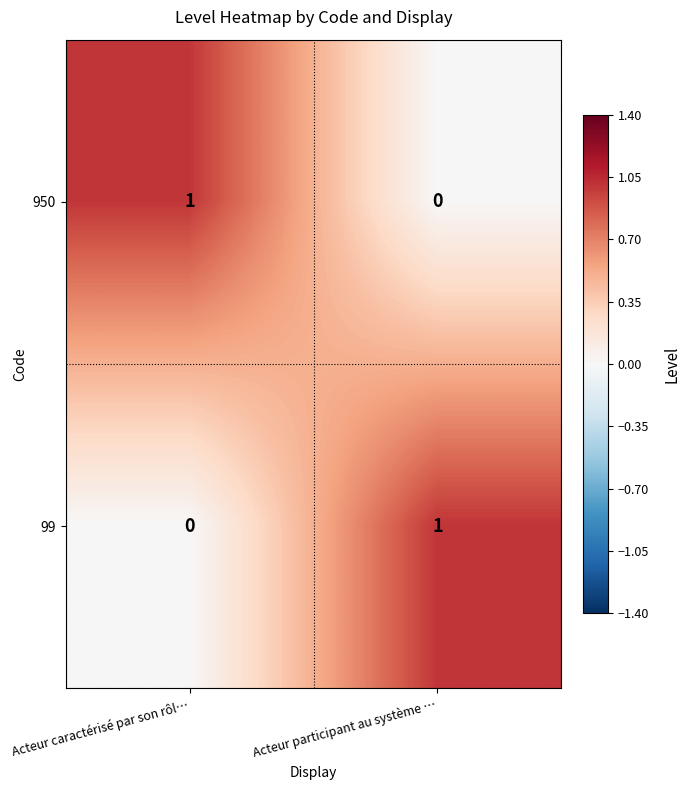

Reading right to left, transcribe all the data shown in this chart.

950: 0	1
99: 1	0